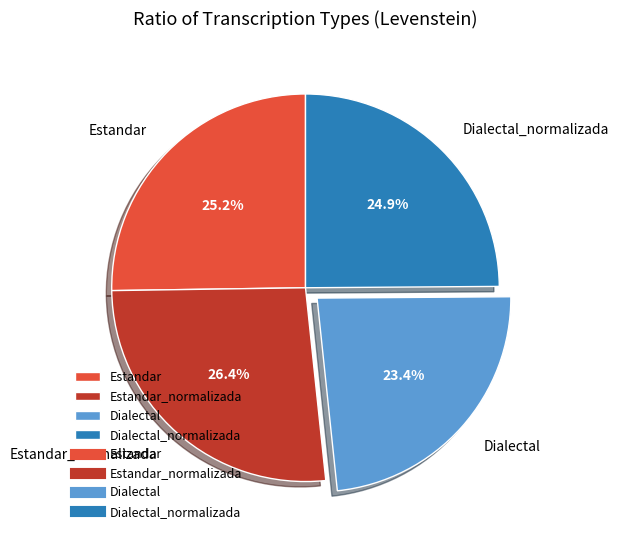

Which category has the smallest portion of the pie?

Dialectal